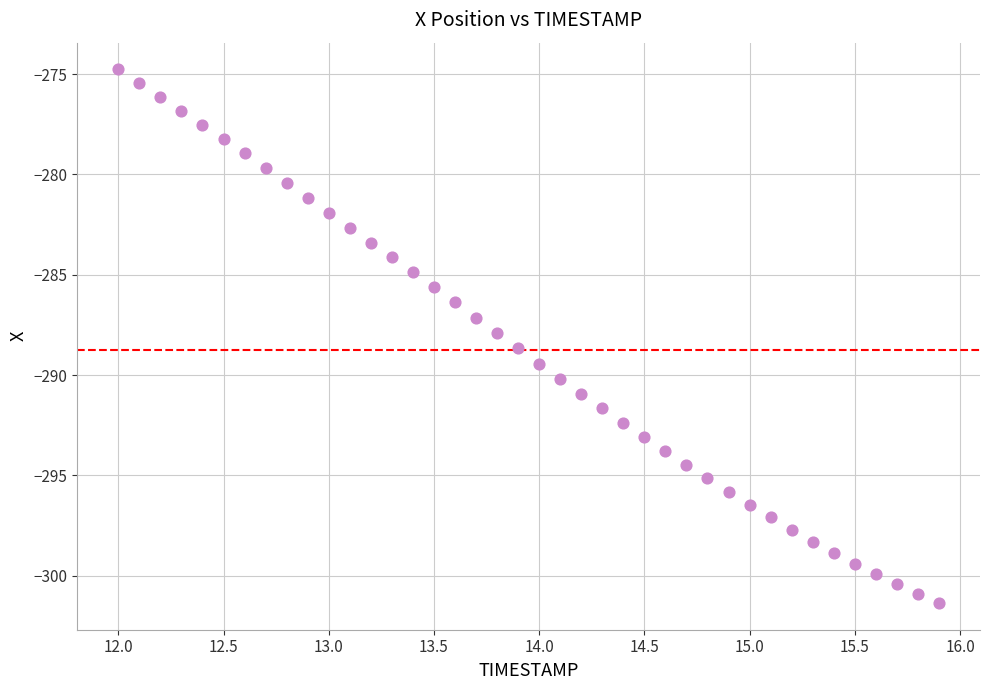

What is the range of X values (max minus min)?

3.9